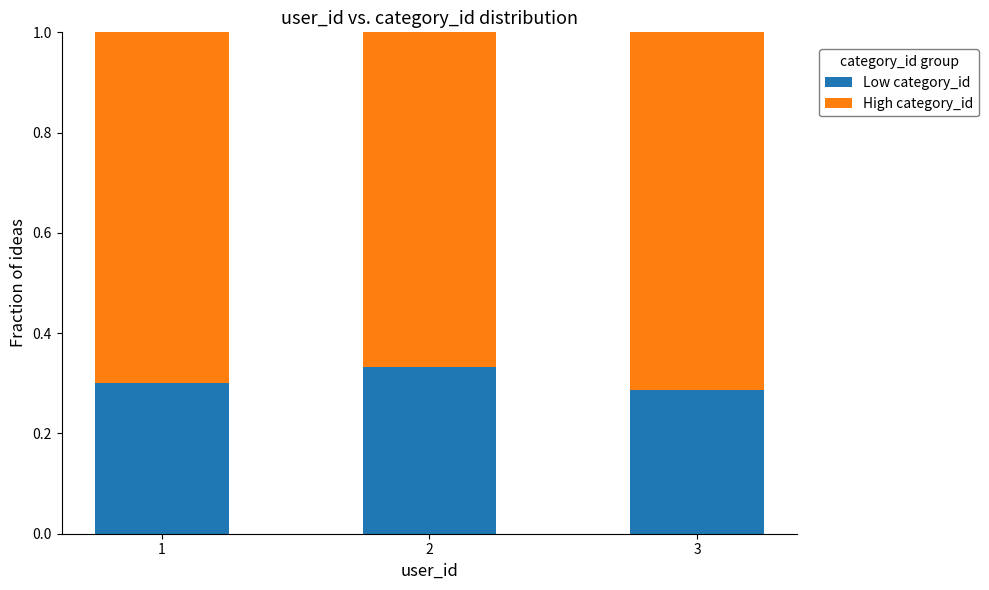

What is the total value across all series at 2?

1.0